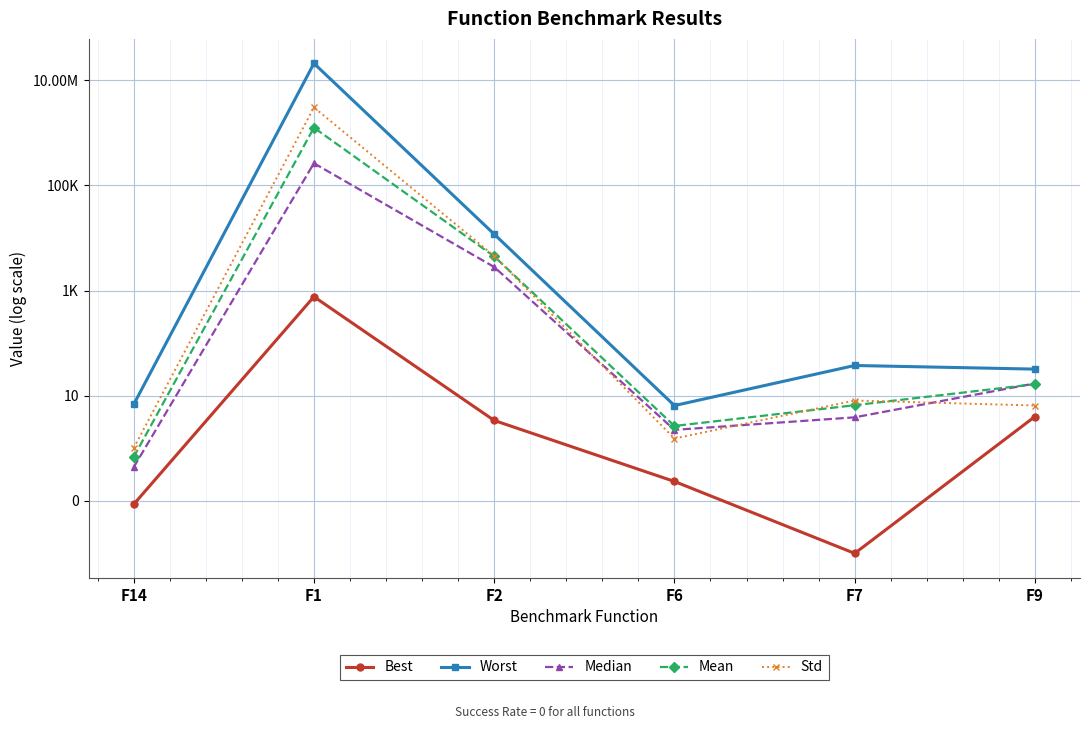

Rank the series at F6 from lowest to highest value.

Best, Std, Median, Mean, Worst